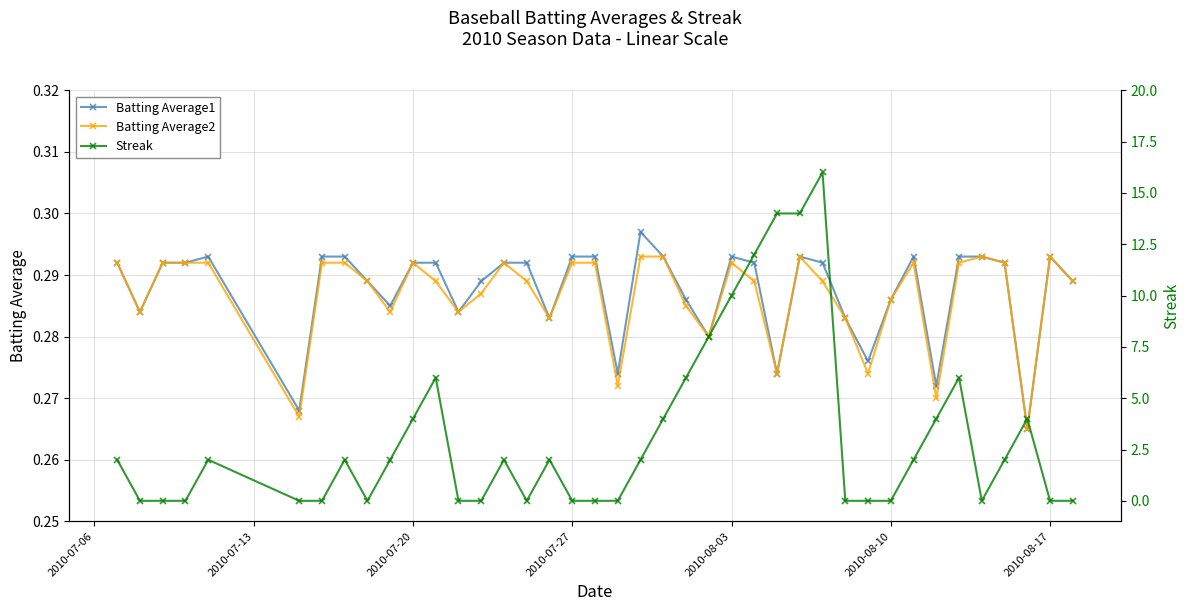

True or false: Batting Average2 has more than 0 interior local peaks.

True